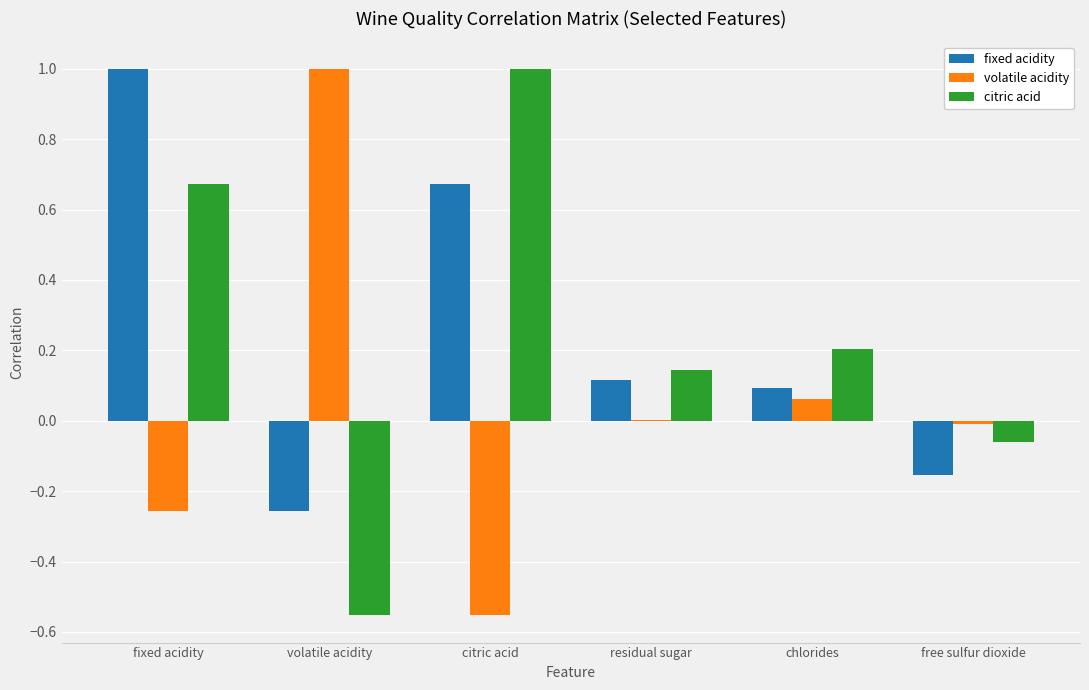

What are all the series names shown in the legend?

fixed acidity, volatile acidity, citric acid